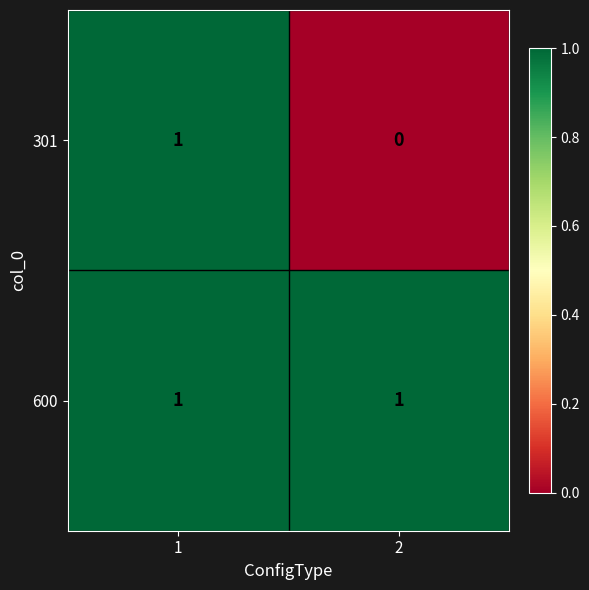

Which series has the largest total across all categories?

600